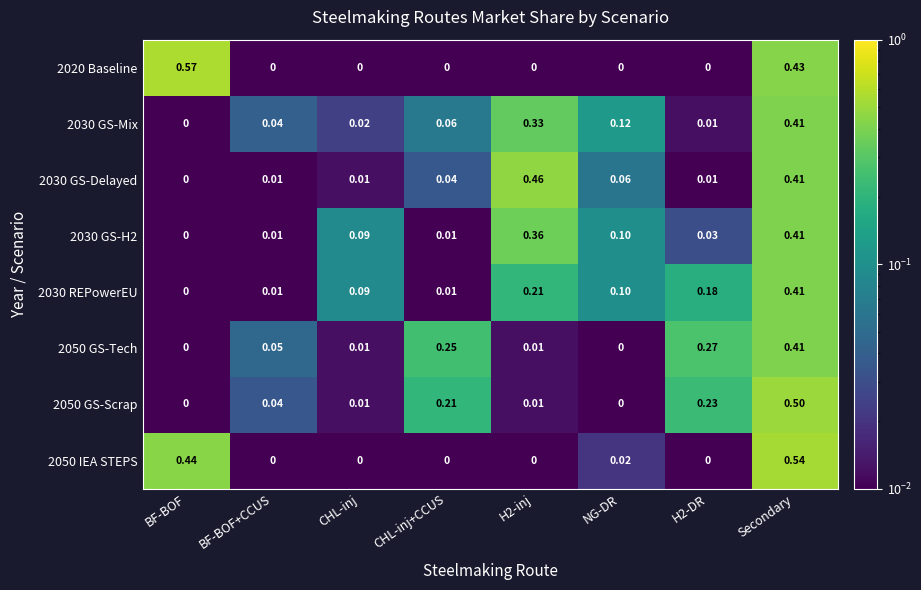

At which category is the sum across all series the highest?

Secondary